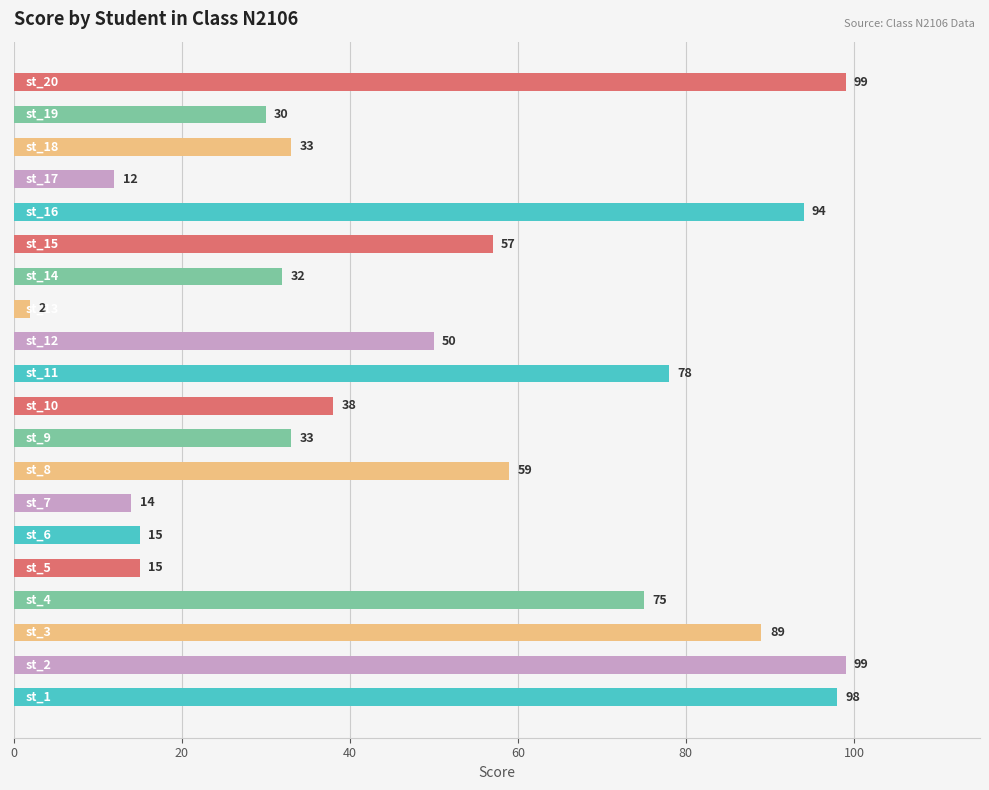

What is the greatest value displayed?

99